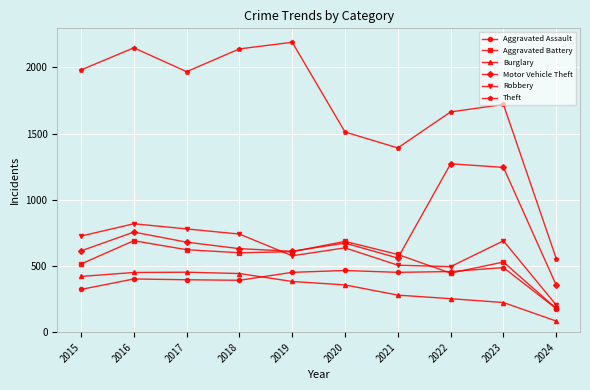

What is the average value of the Motor Vehicle Theft series?

740